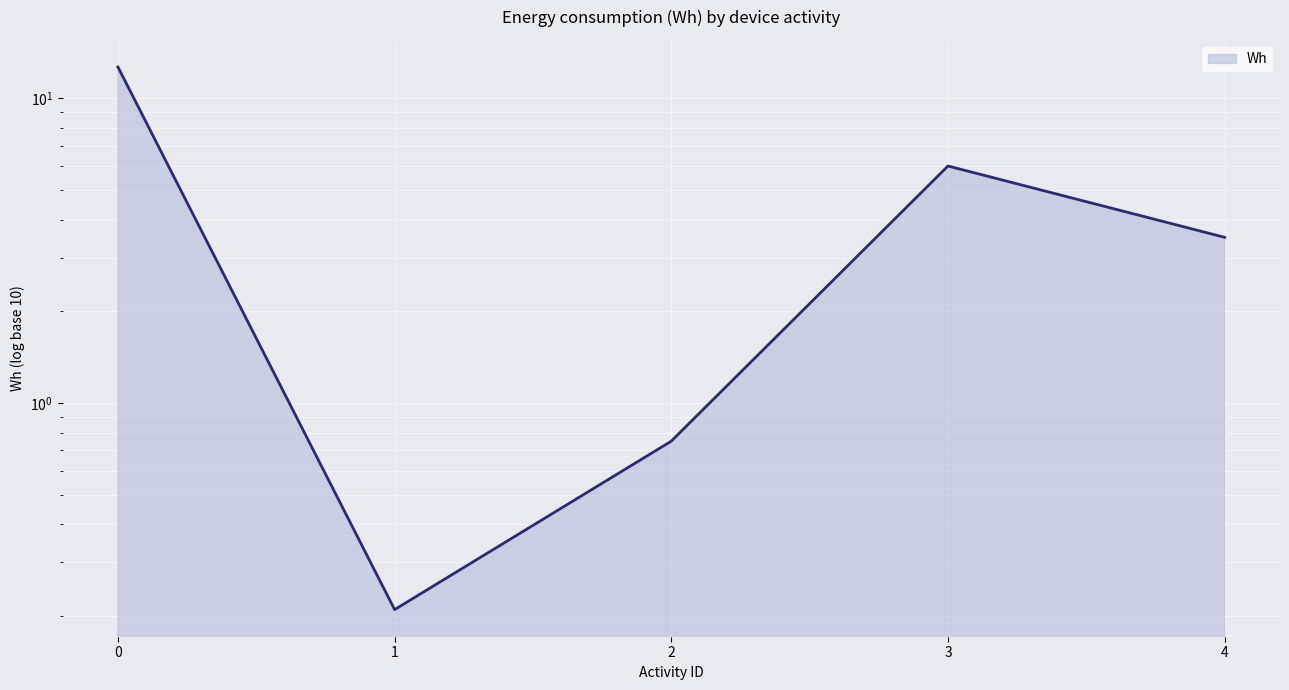

How many categories are shown in the chart?

5